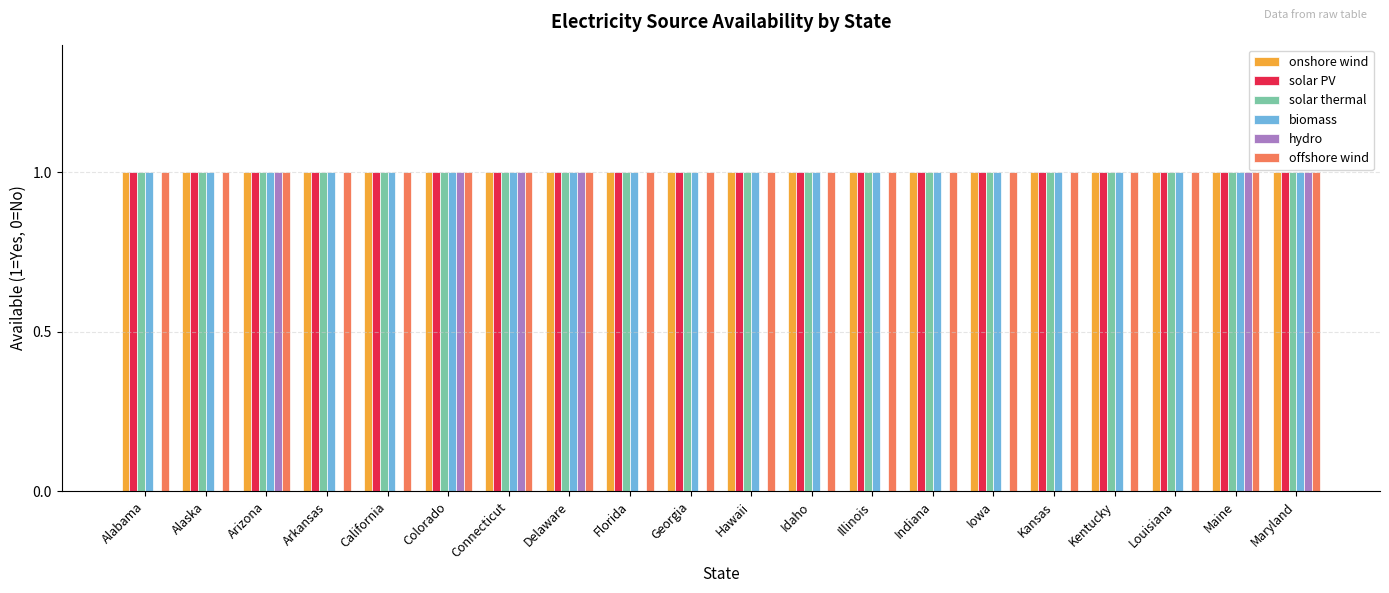

Between Delaware and Florida, which series saw the biggest shift?

hydro